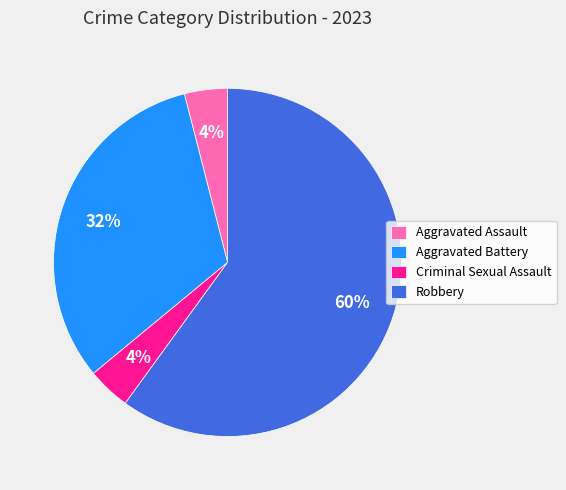

Combined, do Robbery and Criminal Sexual Assault account for over 50%?

Yes